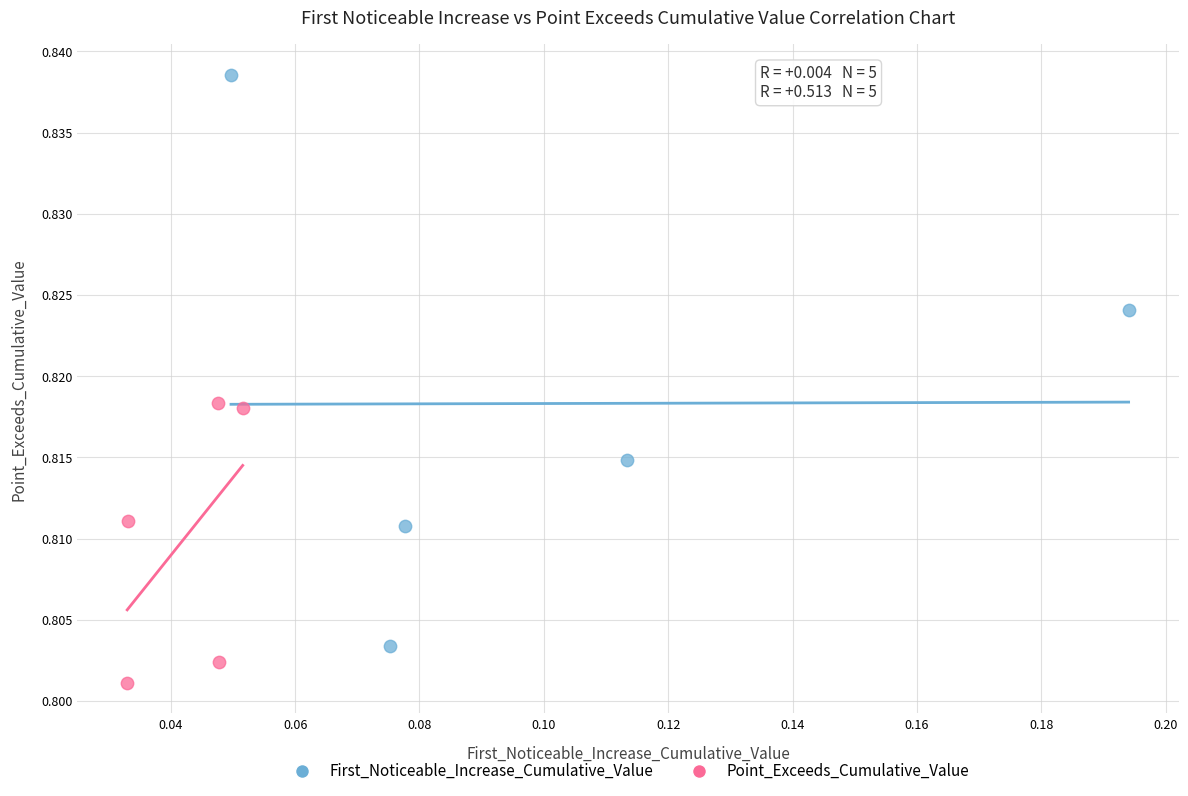

Which series contains the highest Y value?

First_Noticeable_Increase_Cumulative_Value